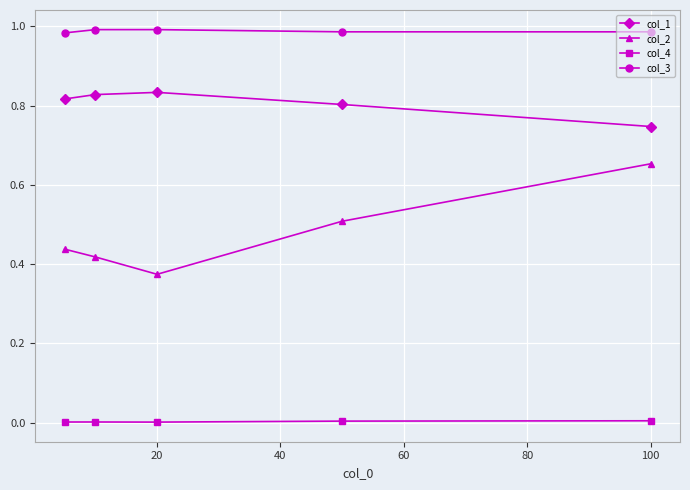

List the series in order of their peak value, lowest first.

col_4, col_2, col_1, col_3